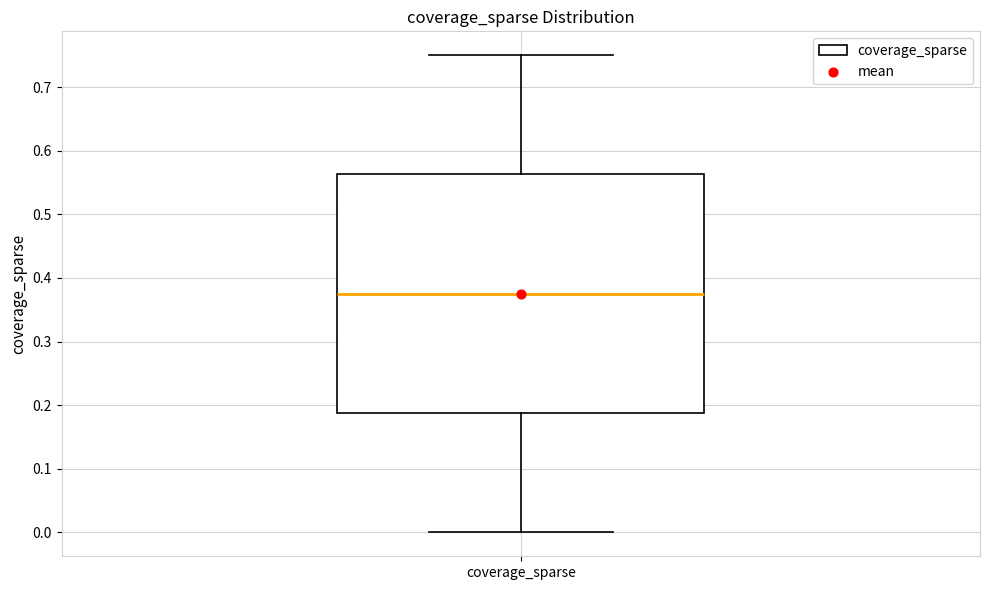

Read this box plot against the y-axis: the position of the median line, the range covered by the box, and the ends of both whiskers. The values are not printed on the chart, so give them approximately, as read against the axis.

median 0.38, box 0.19 to 0.56, whiskers 0.00 to 0.75